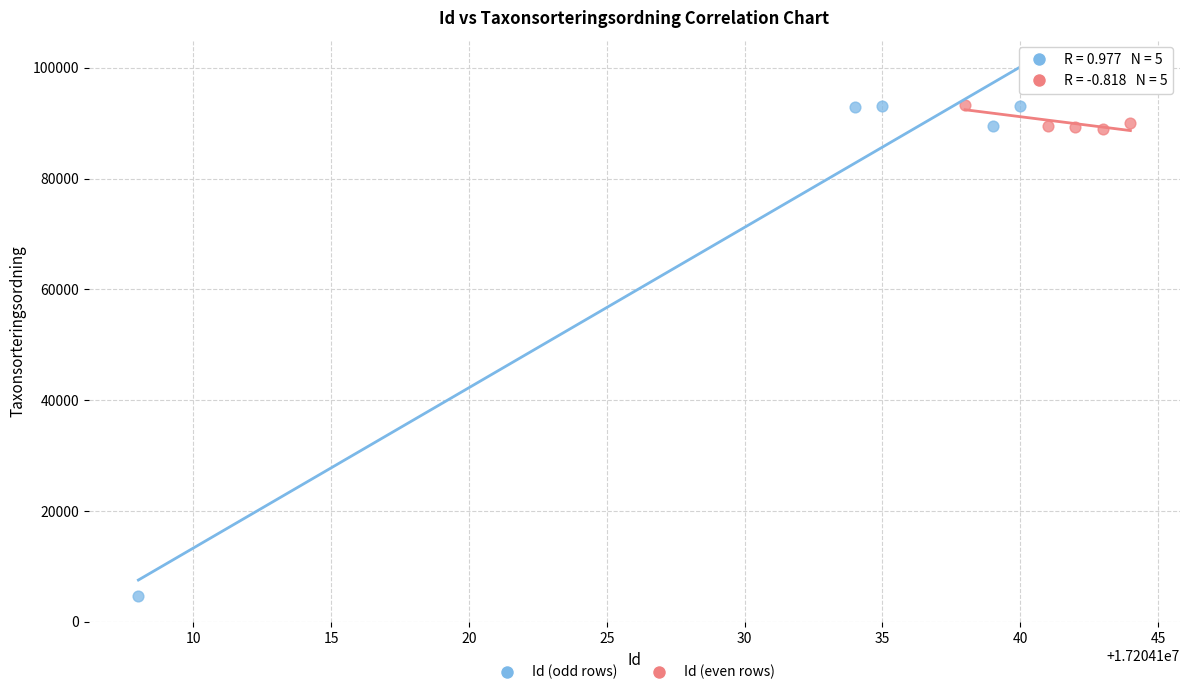

What are all the series names shown in the legend?

Id (odd rows), Id (even rows)